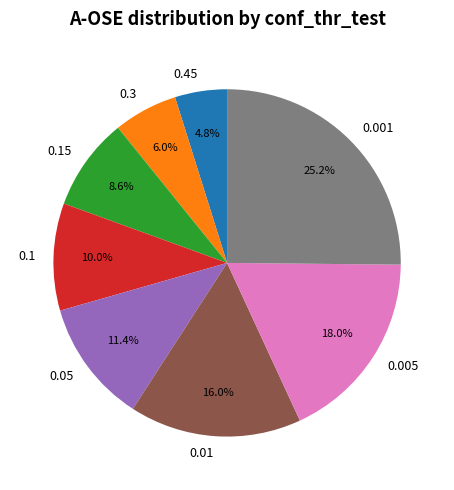

How many segments does this pie chart have?

8